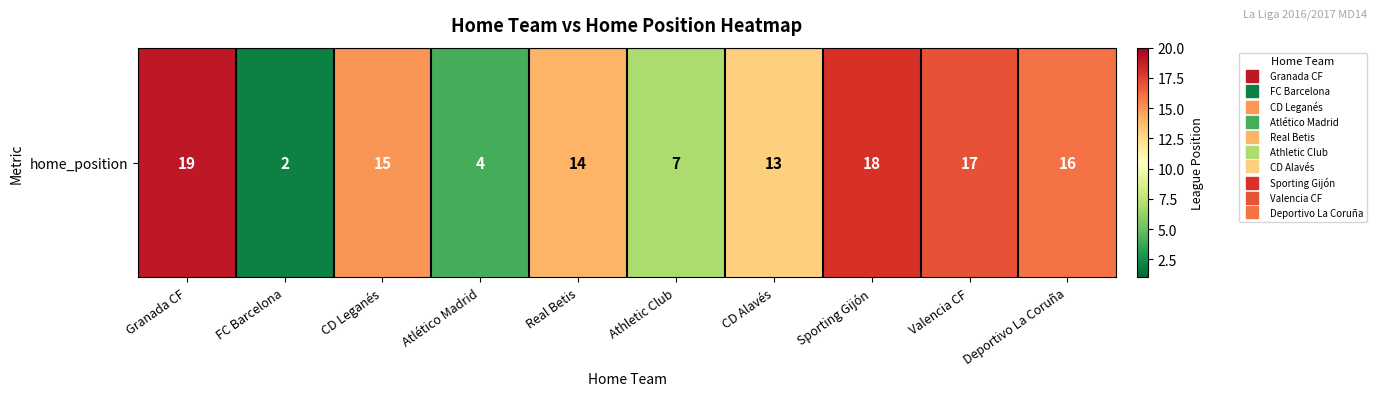

Reading left to right, what are all the values shown in this chart?

19	2	15	4	14	7	13	18	17	16